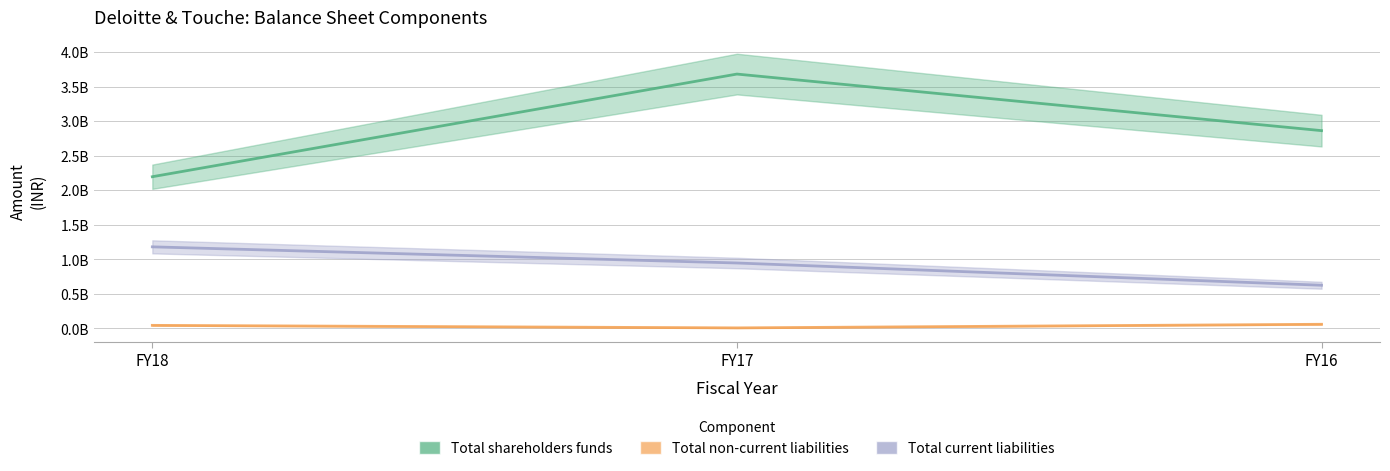

How many data points in Total shareholders funds are above 2864000000?

1